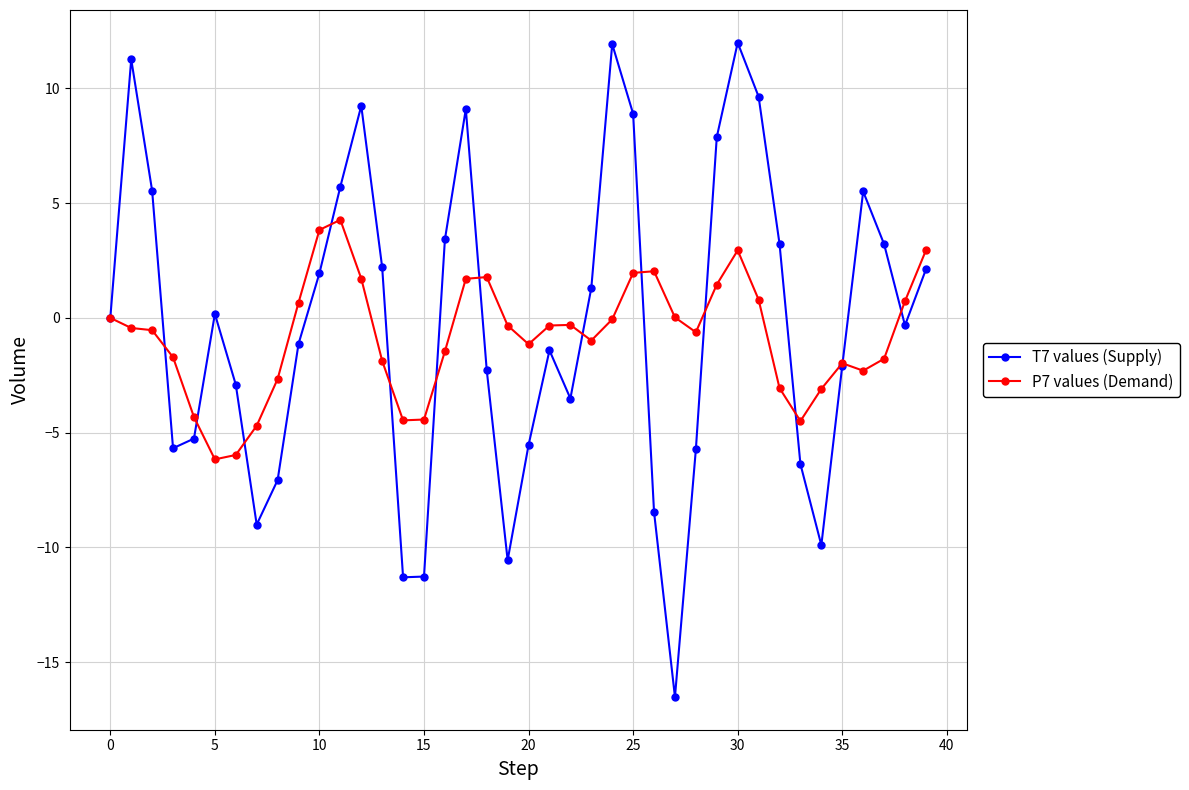

Rank the series by their maximum value, from lowest to highest.

P7 values (Demand), T7 values (Supply)